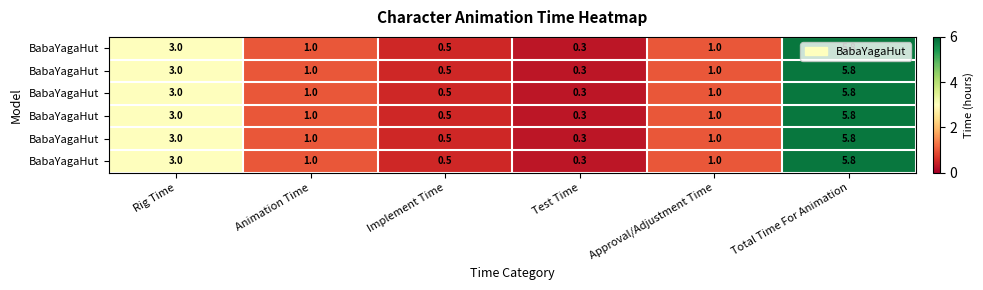

What is the greatest value displayed?

5.8